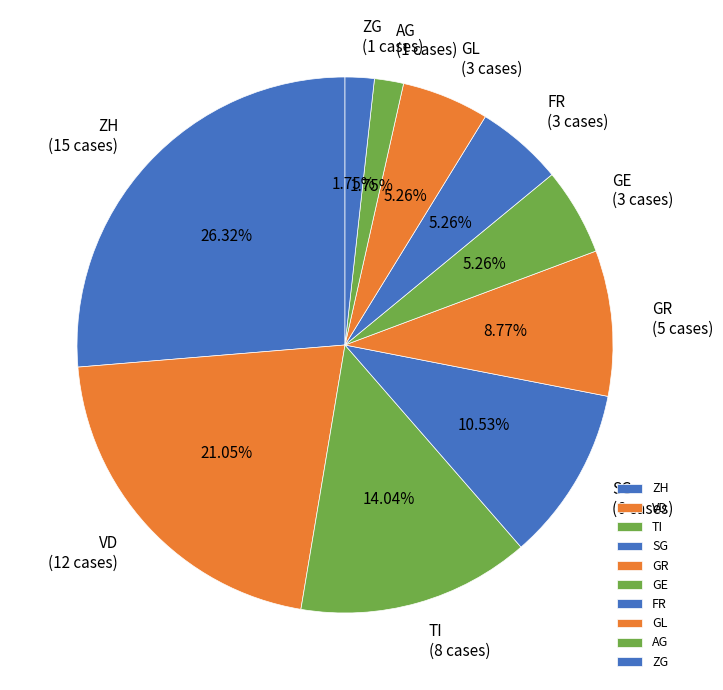

Which slice is the largest?

ZH